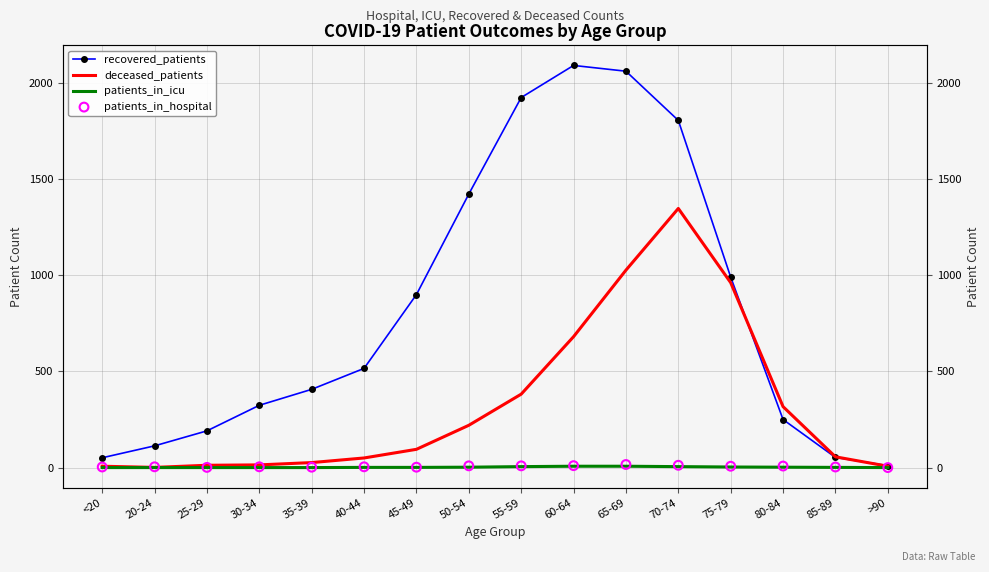

Which series reaches the minimum Y coordinate?

patients_in_icu